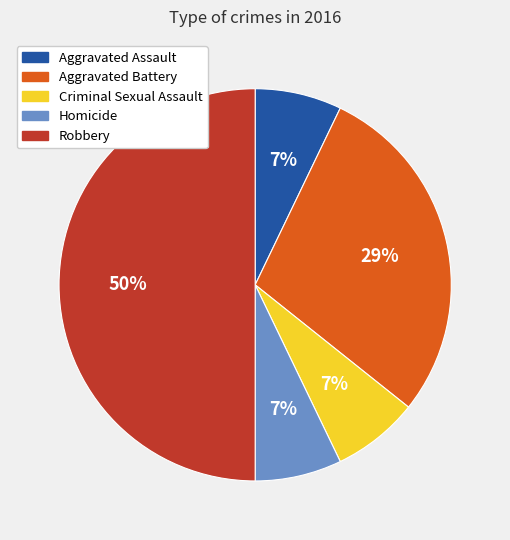

What is the largest slice in the pie chart?

Robbery